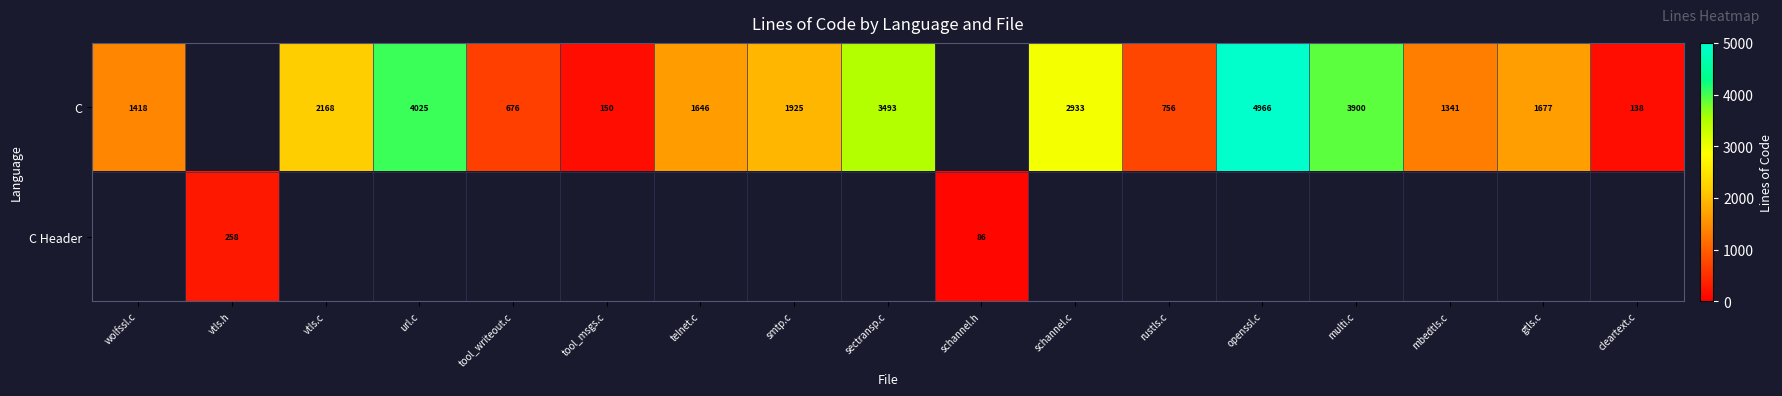

Is it true that C equals 1418 at wolfssl.c?

True